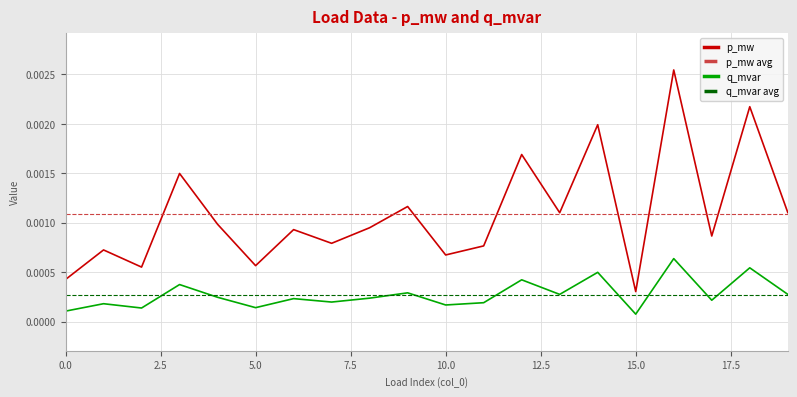

How many series are shown in this chart?

2